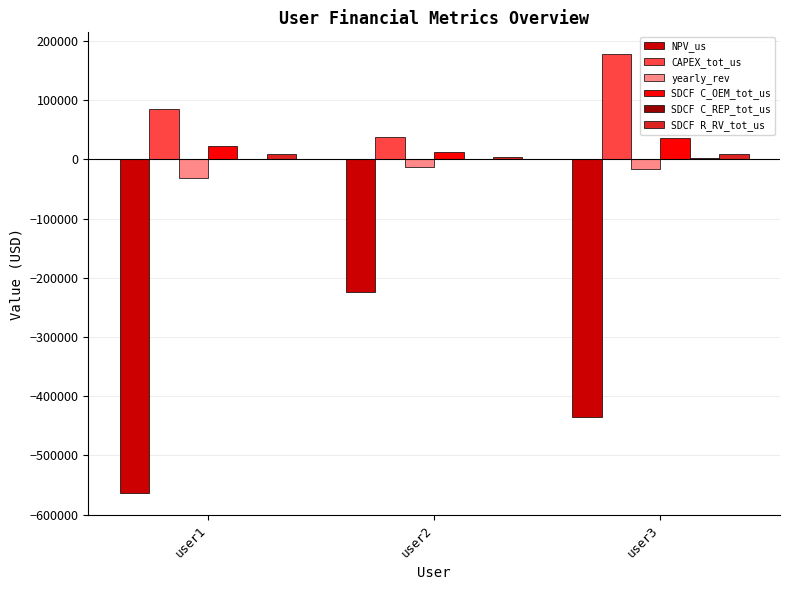

What is the difference between the CAPEX_tot_us values at user2 and user3?

140559.4